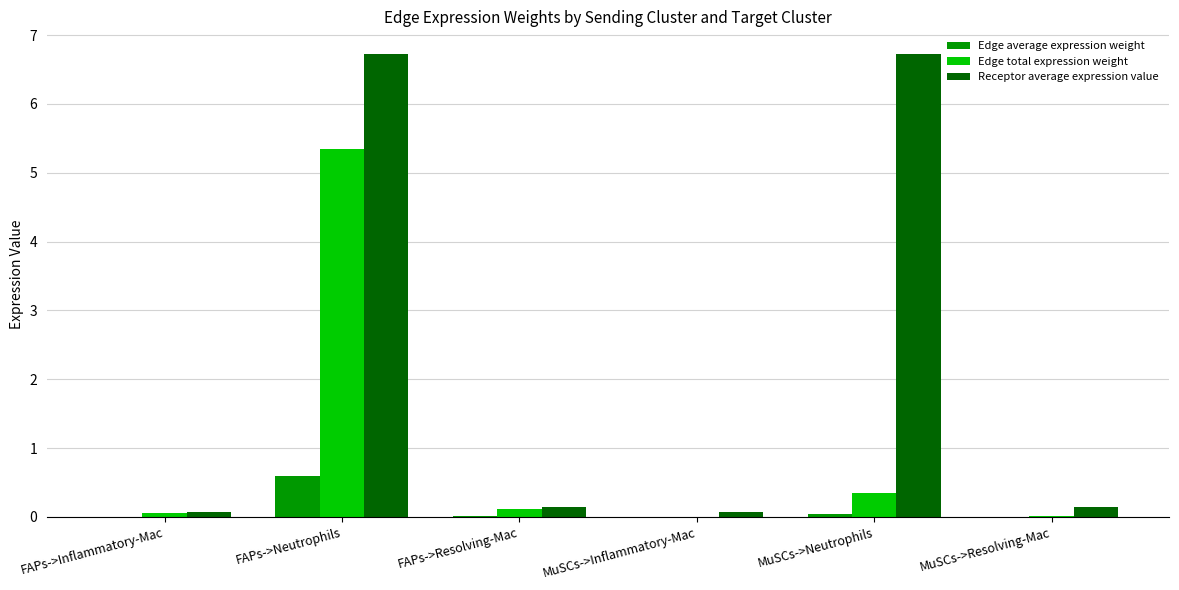

How many groups of bars are there?

6